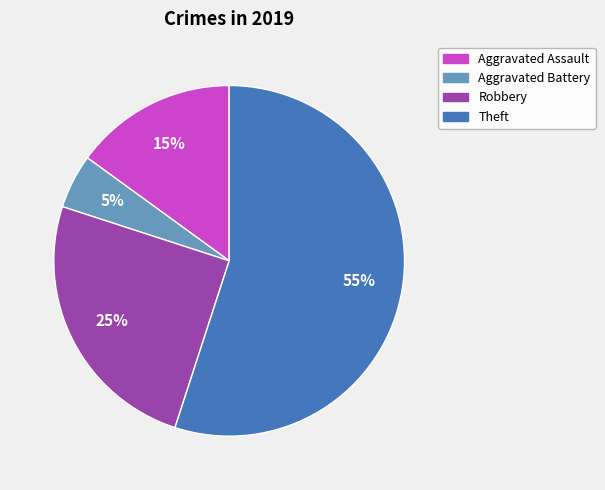

Count the number of slices in the pie.

4